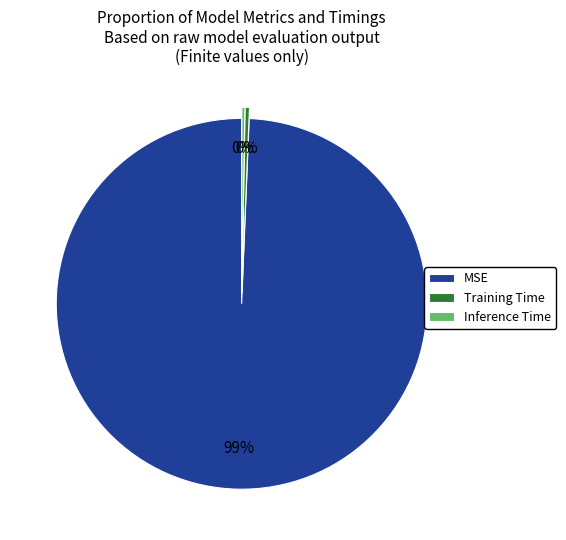

Which has a higher value, Training Time or MSE?

MSE